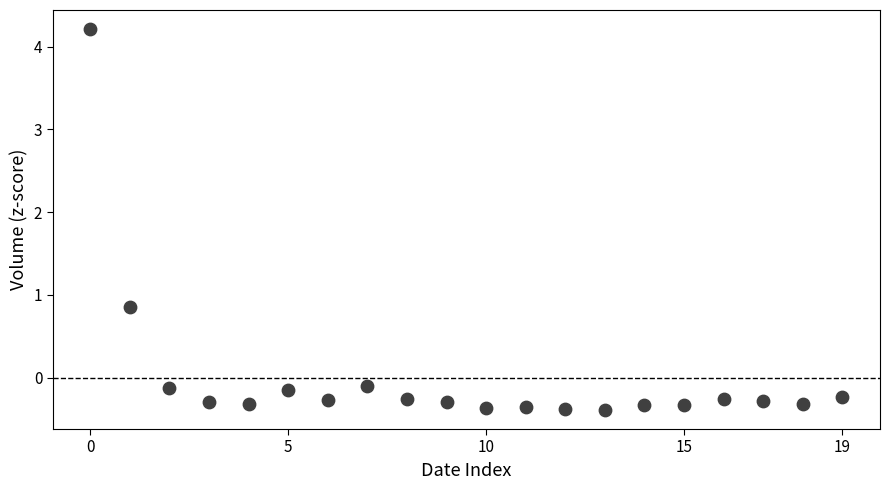

What Y value in the scatter plot is closest to 1?

0.9